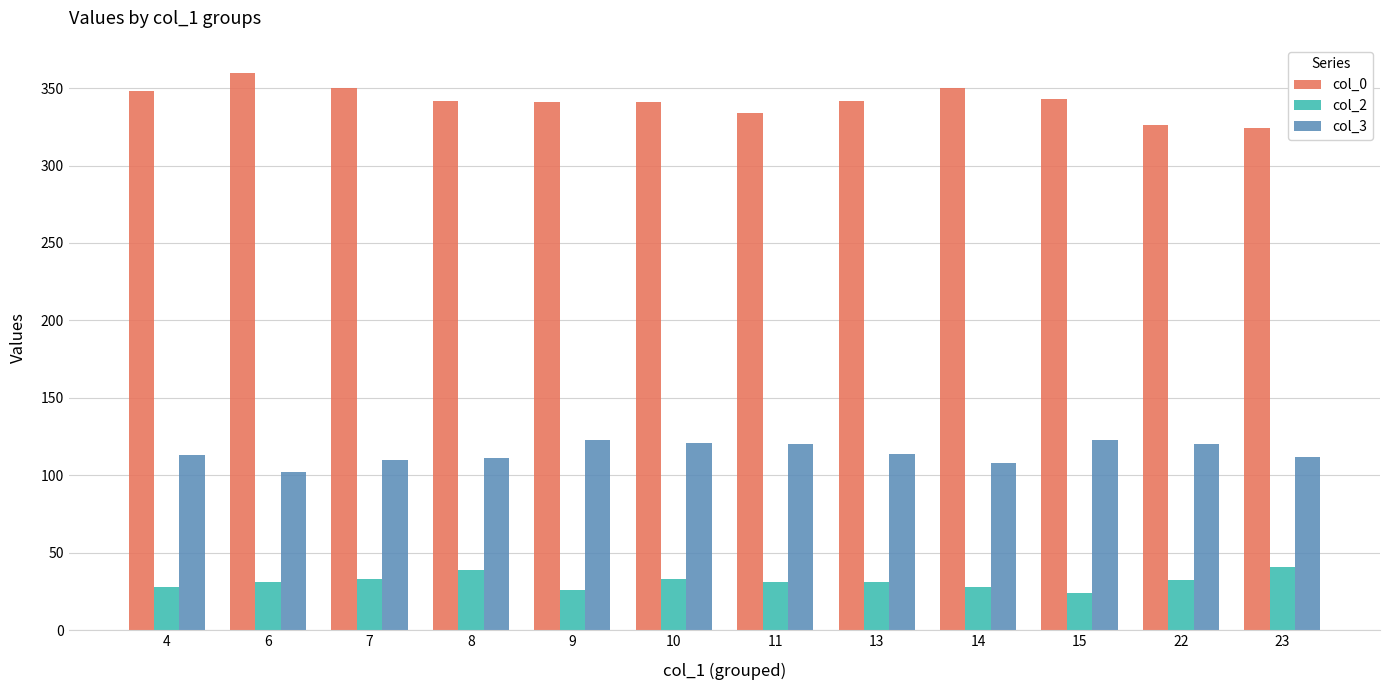

What is the value of the col_3 bar at the 7th from the left?

120